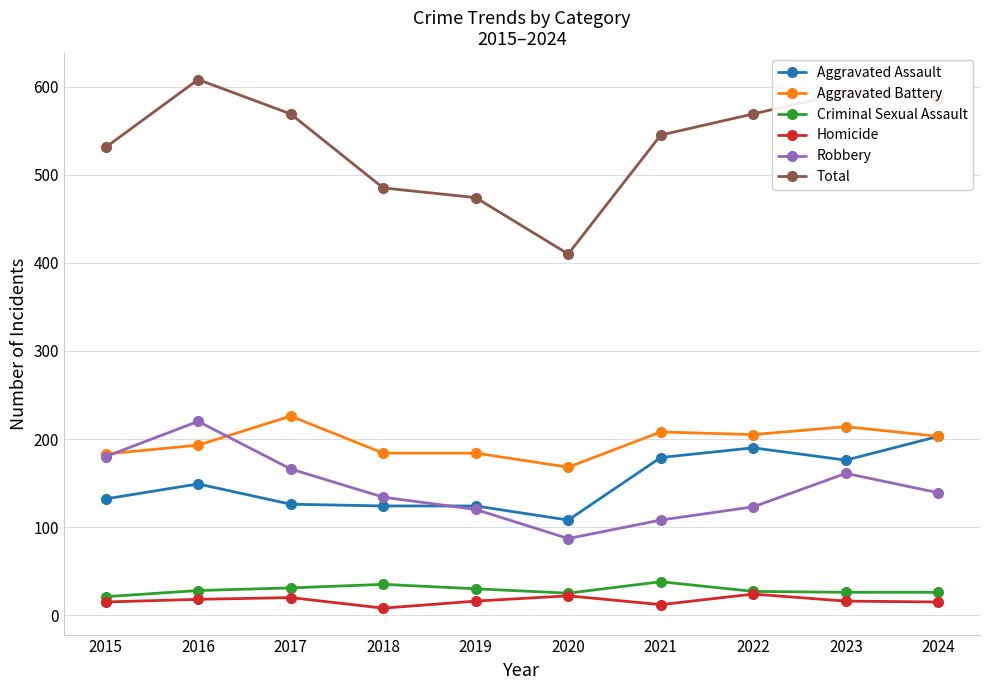

Between 2019 and 2024, which series saw the biggest shift?

Total